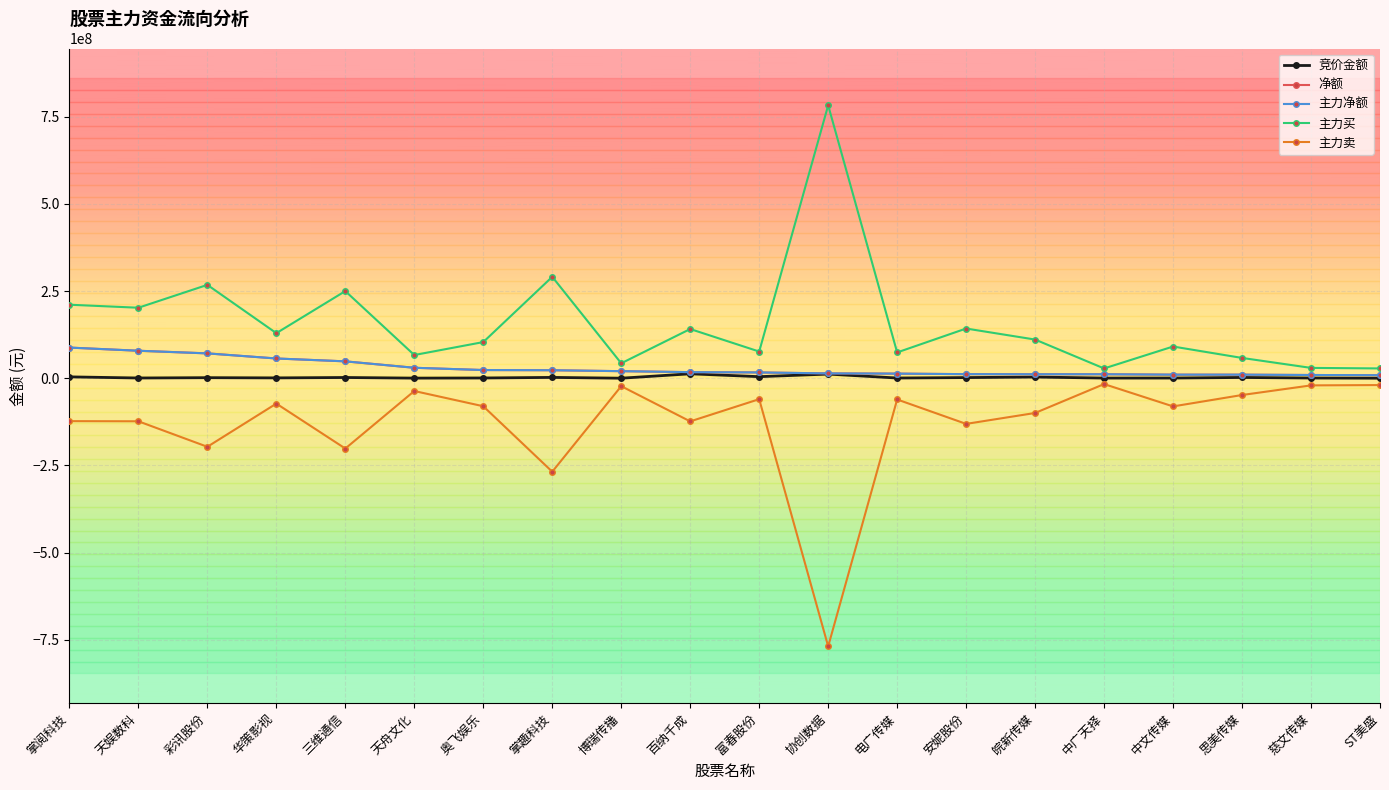

Is this an area chart (filled region under the line)?

No